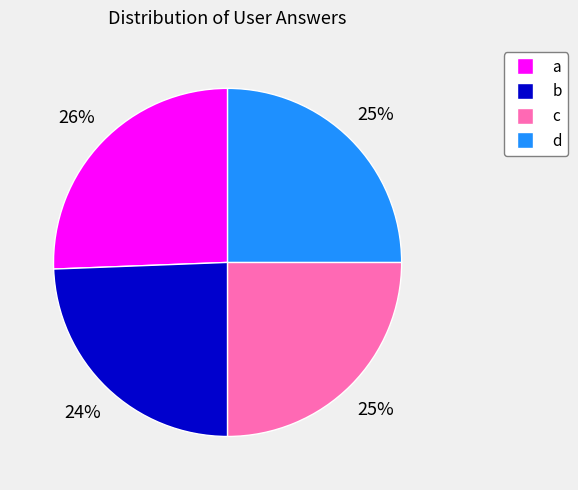

How many slices are in this pie chart?

4